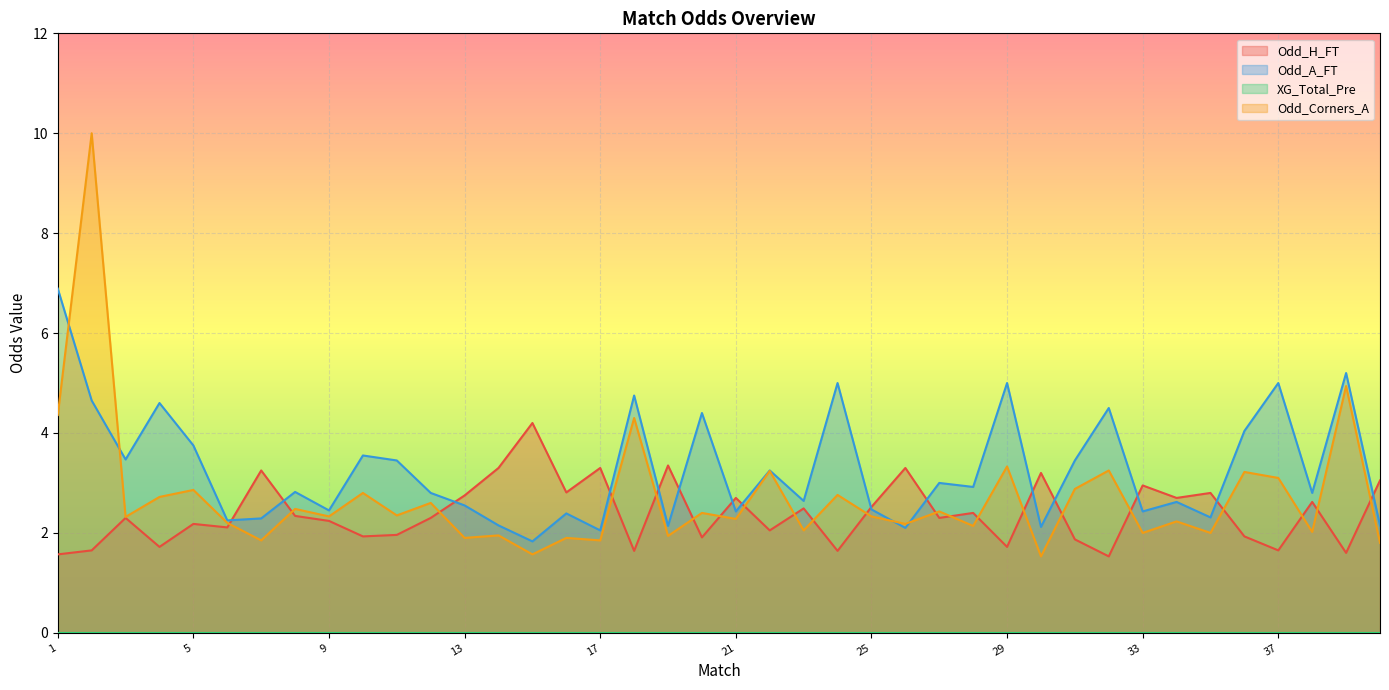

Which series has the widest spread of values?

Odd_Corners_A